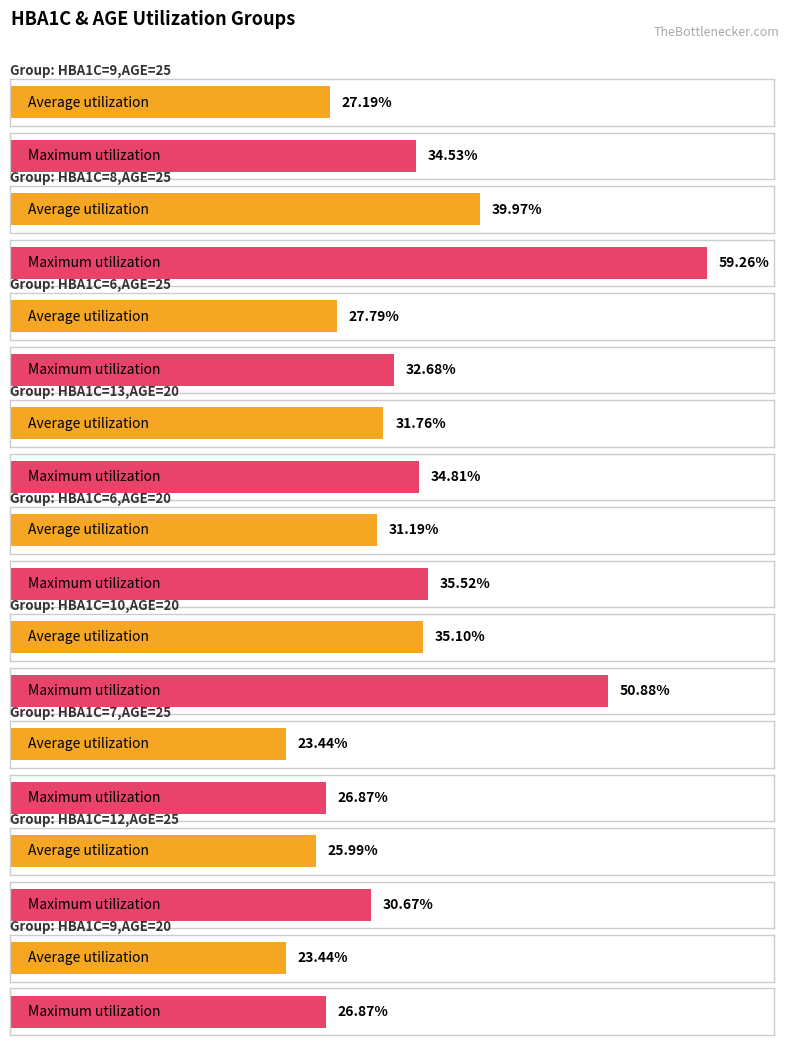

True or false: Maximum utilization has a value of 35.5 at HBA1C=6,AGE=20.

True